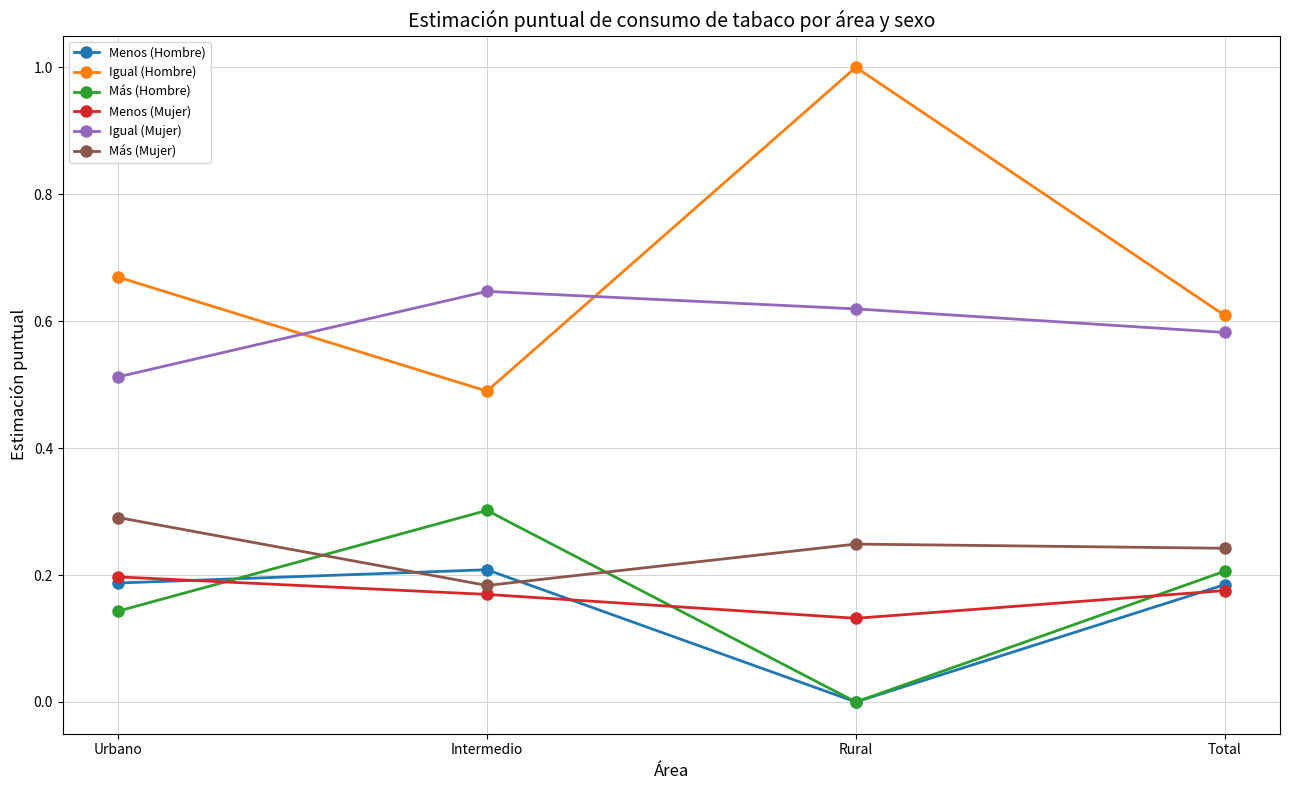

At which category does Menos (Hombre) reach its first local peak?

Intermedio